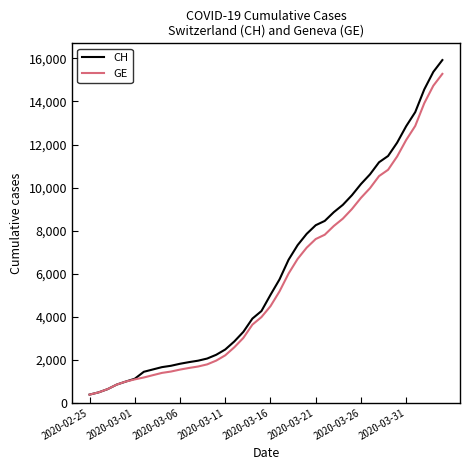

Which series has the largest range (max minus min)?

CH